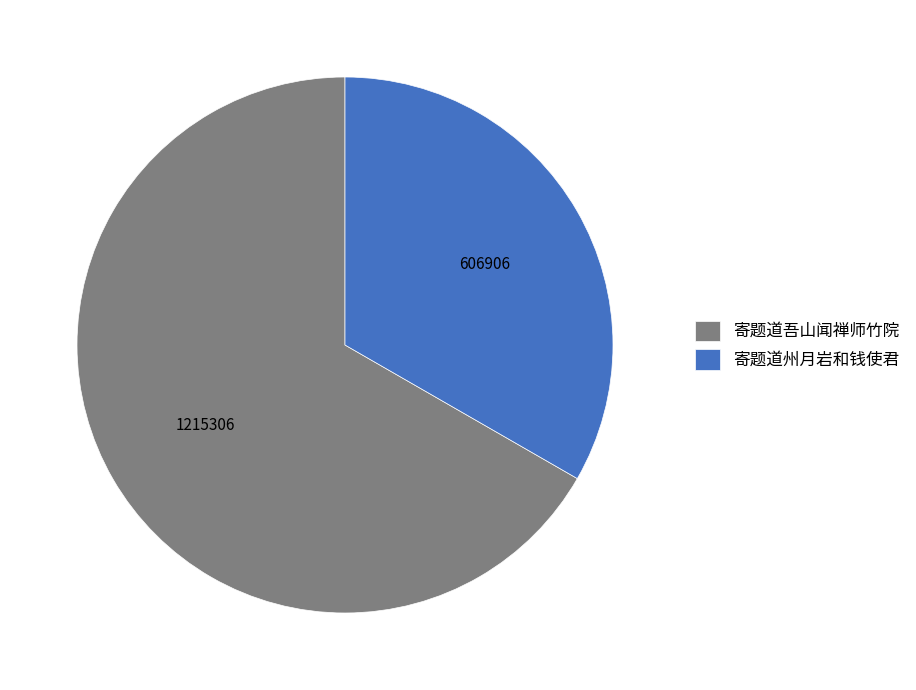

Which has a higher value, 寄题道吾山闻禅师竹院 or 寄题道州月岩和钱使君?

寄题道吾山闻禅师竹院